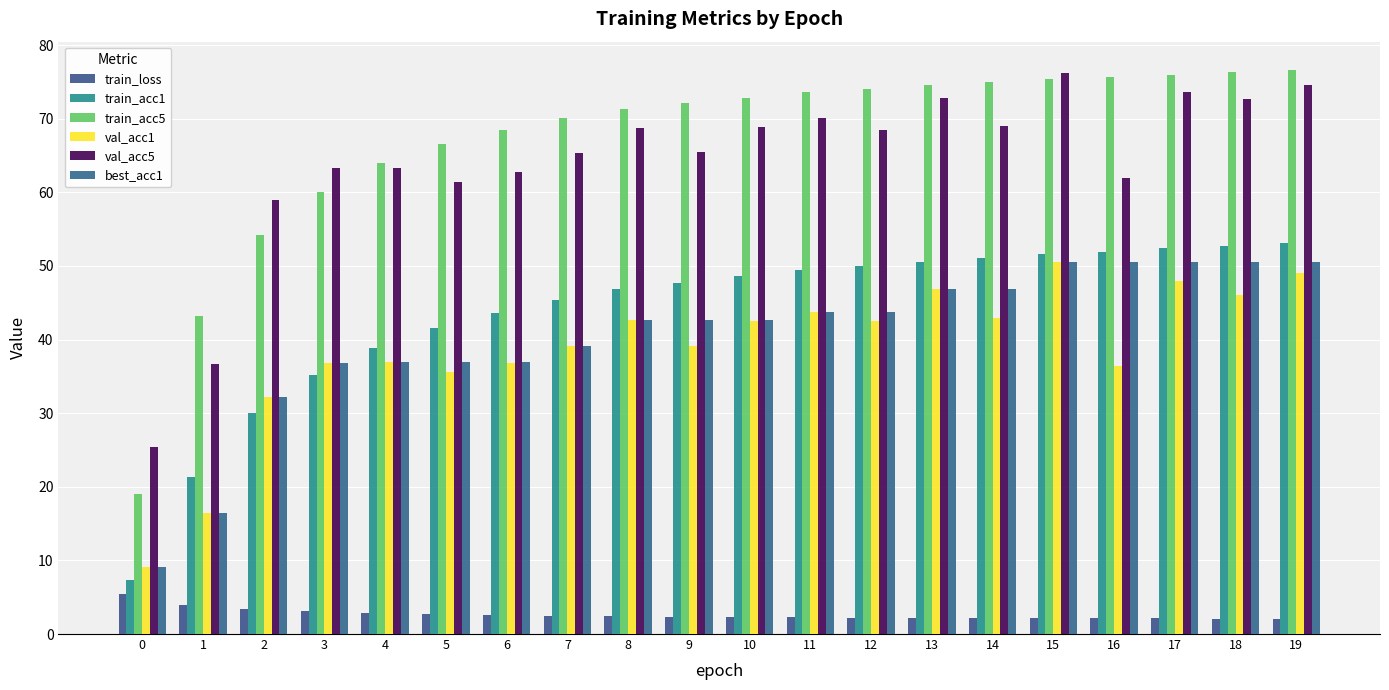

How many data points in best_acc1 are above 42?

12